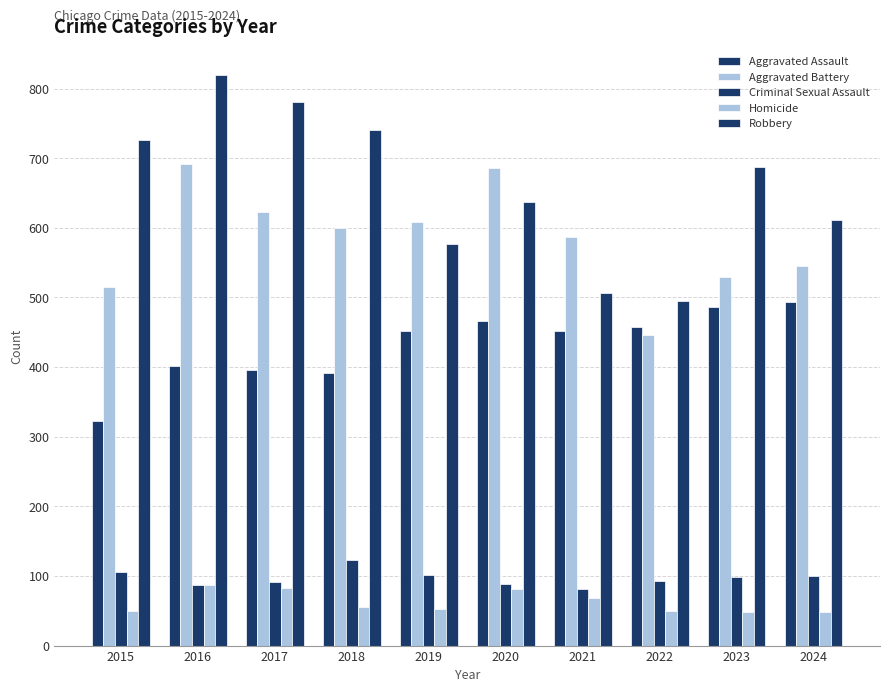

Is it true that Aggravated Battery equals 140 at 2024?

False